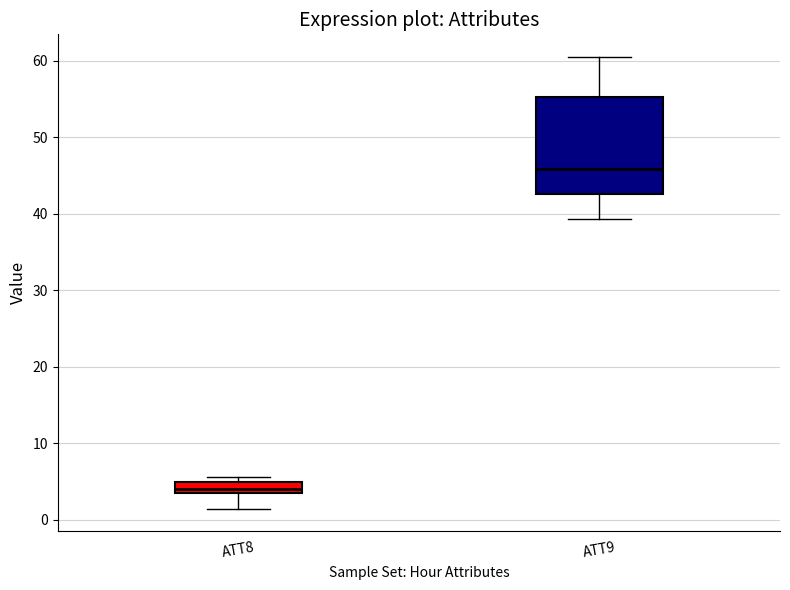

Comparing the boxes themselves (not the whiskers), which one is the tallest?

ATT9